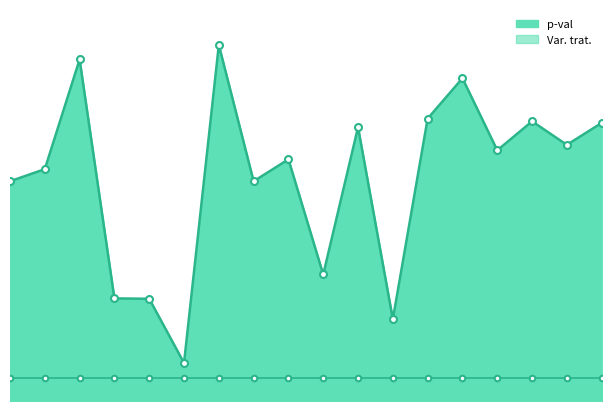

True or false: the data shows 0.9 at position_ant_0.

True